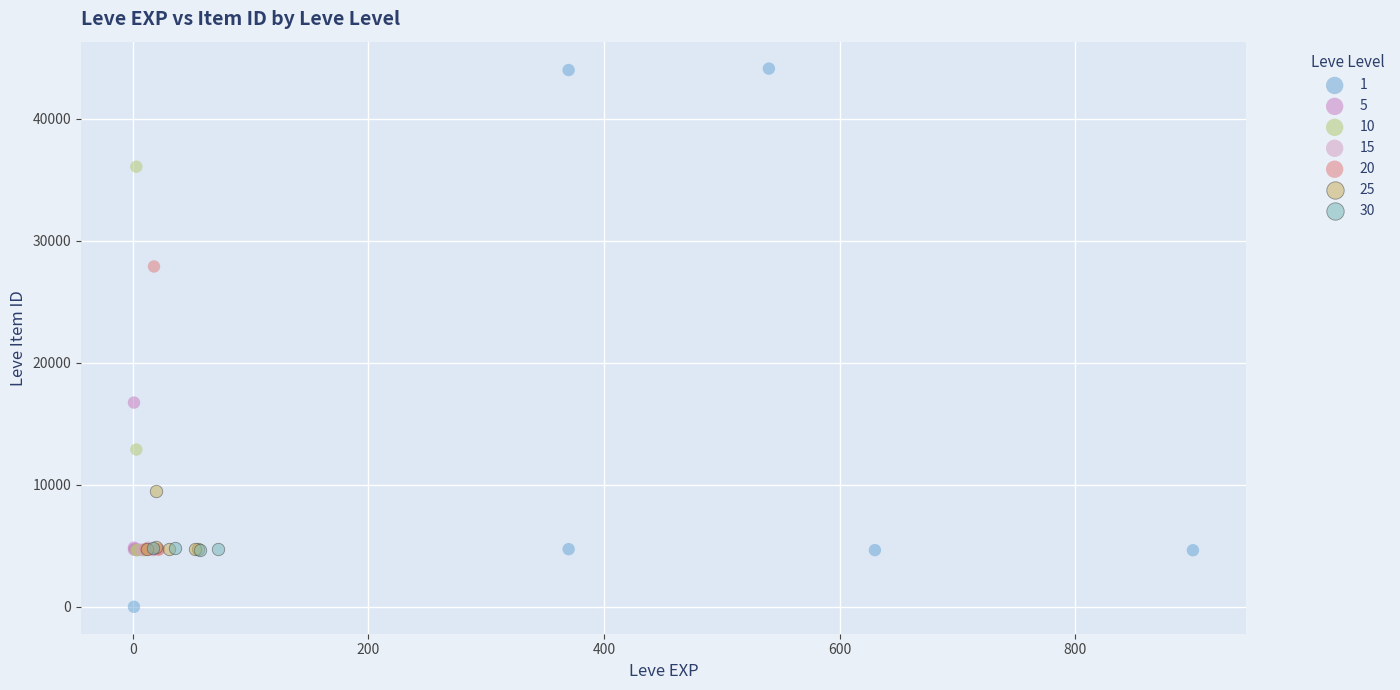

What are all the series names shown in the legend?

1, 5, 10, 15, 20, 25, 30